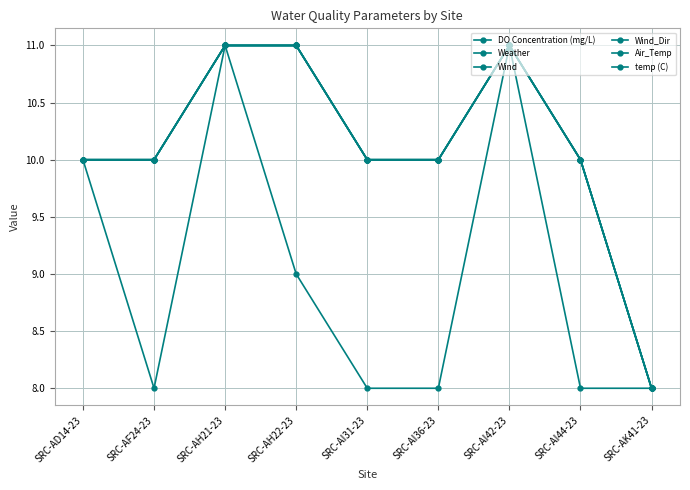

Is it true that Weather equals 11 at SRC-AH21-23?

True